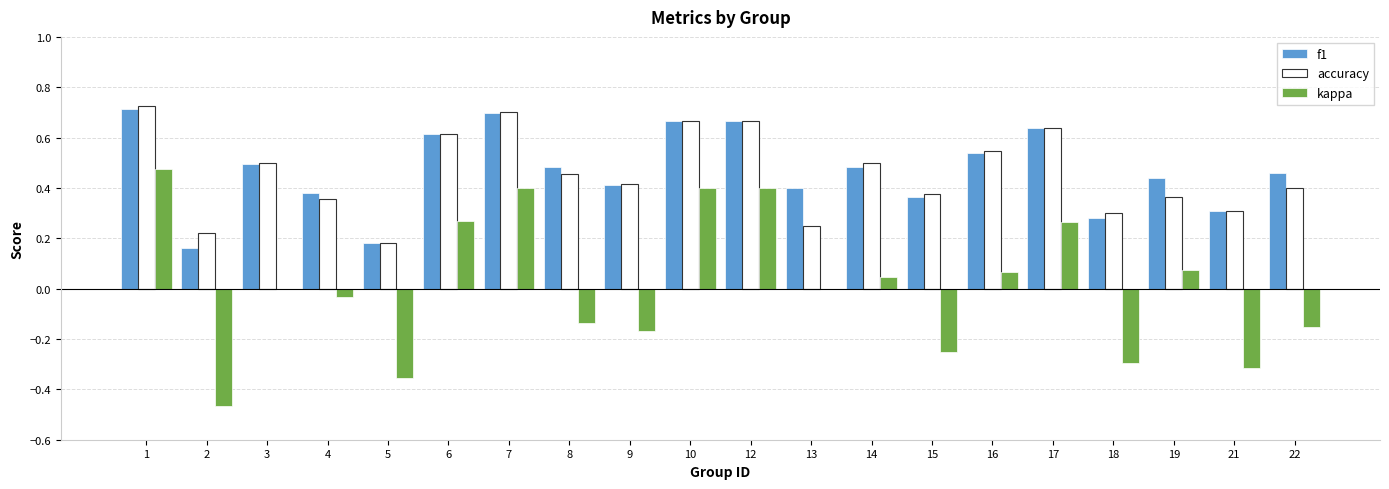

What are all the series names shown in the legend?

f1, accuracy, kappa